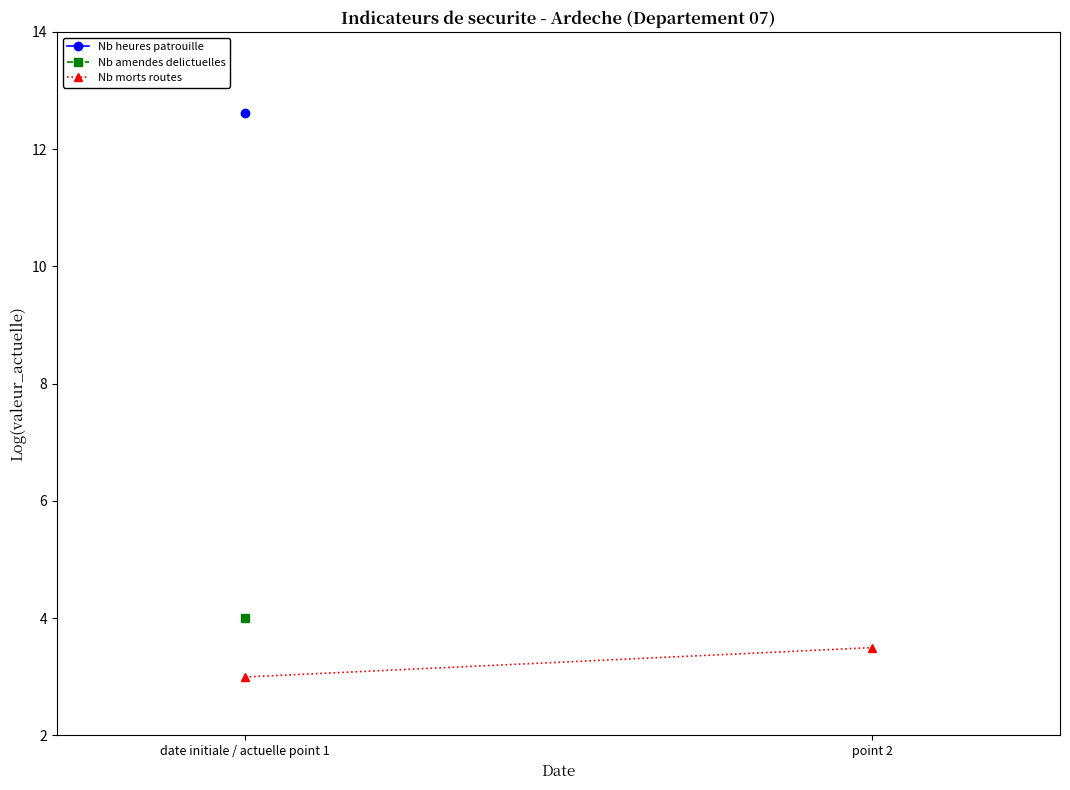

Where does the data first go above 3?

point 2